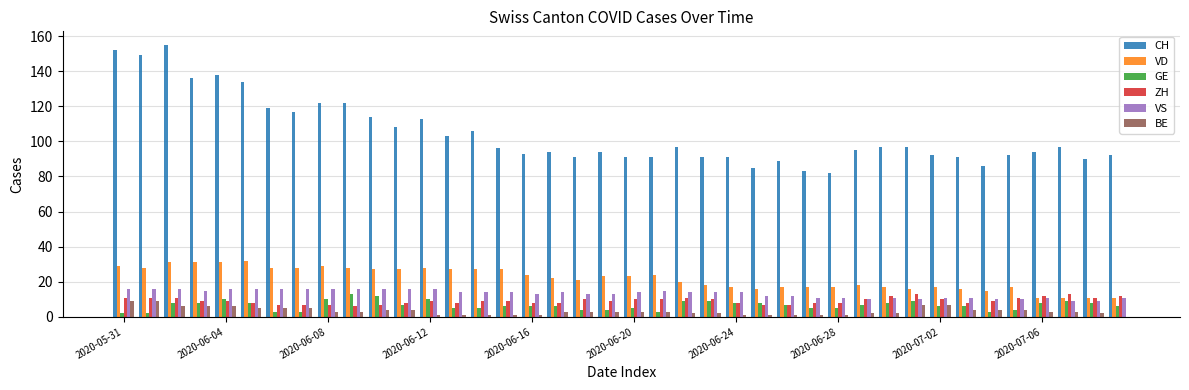

What is the greatest value displayed?

155